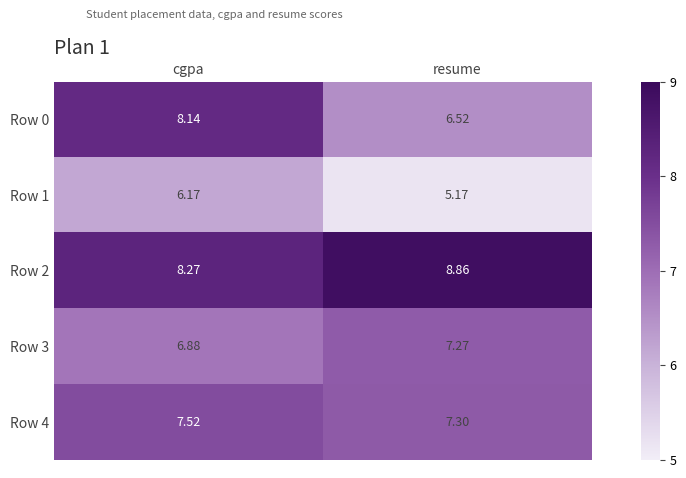

List the labels in order of Row 2 value, smallest first.

cgpa, resume